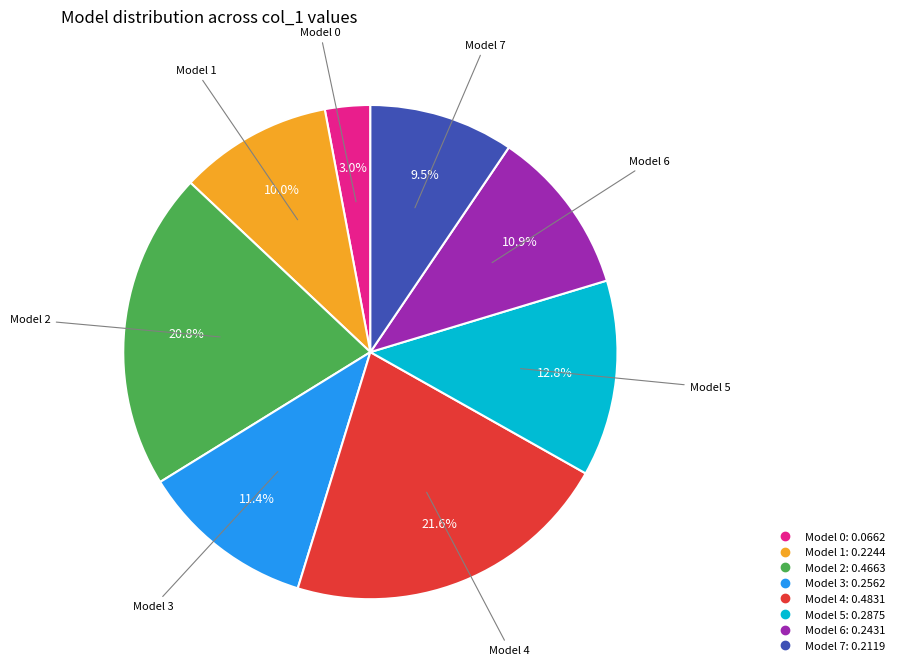

Is there any slice that represents more than half of the pie?

No